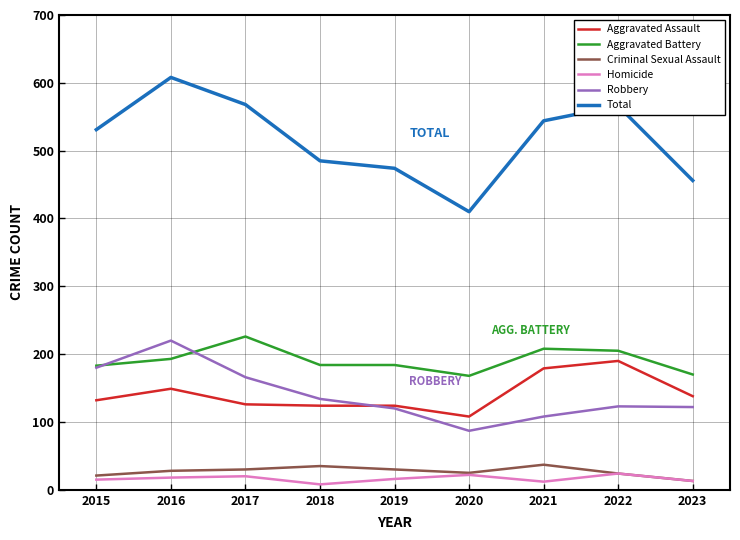

What is the total value across all series at 2022?

1132